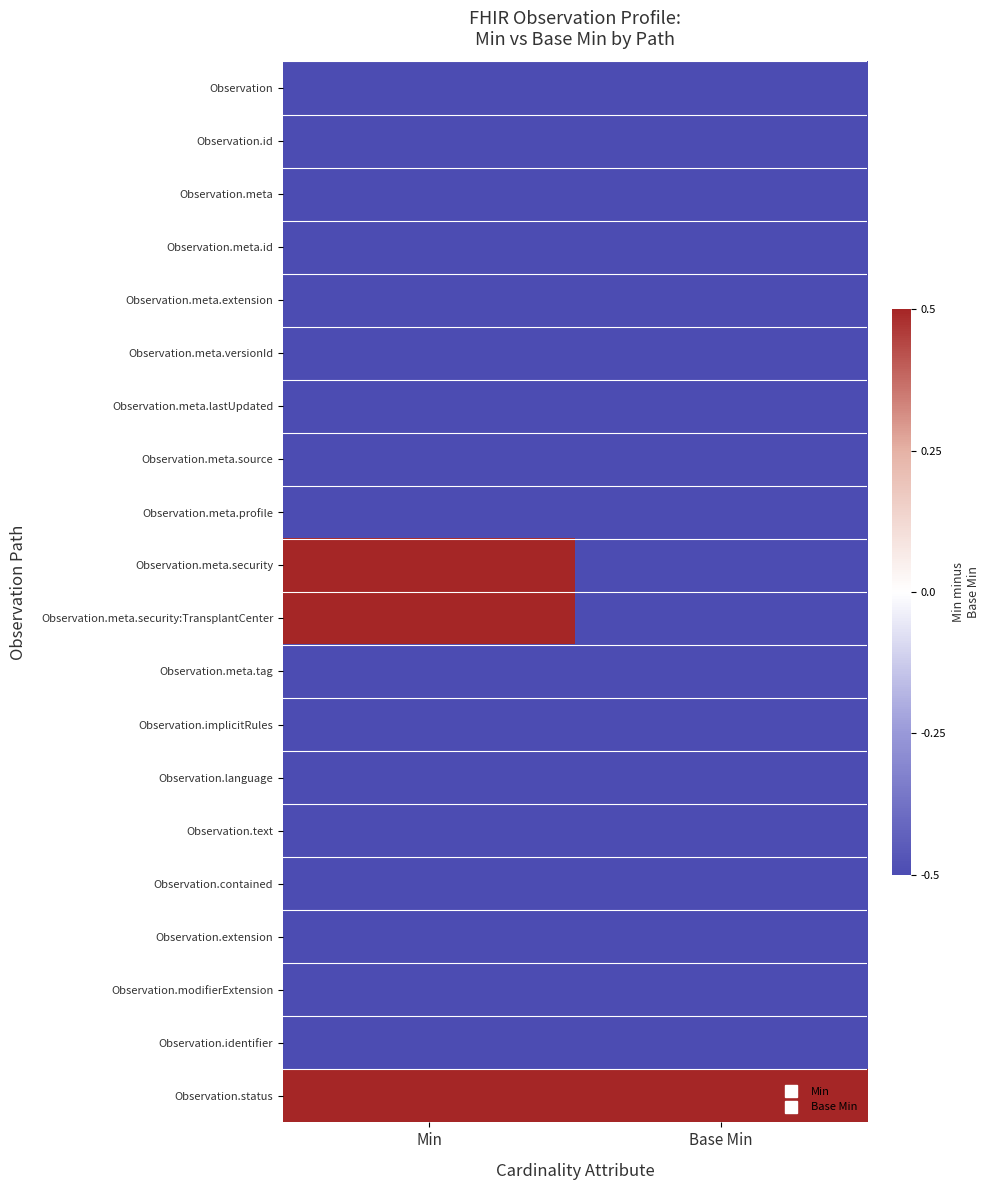

At how many categories does at least one series exceed 0?

2